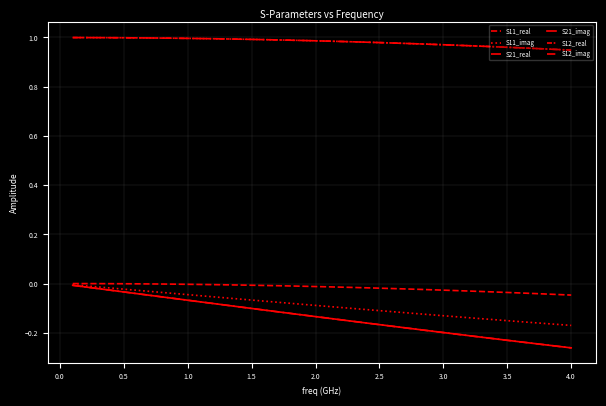

True or false: S12_imag has more than 0 interior local peaks.

False